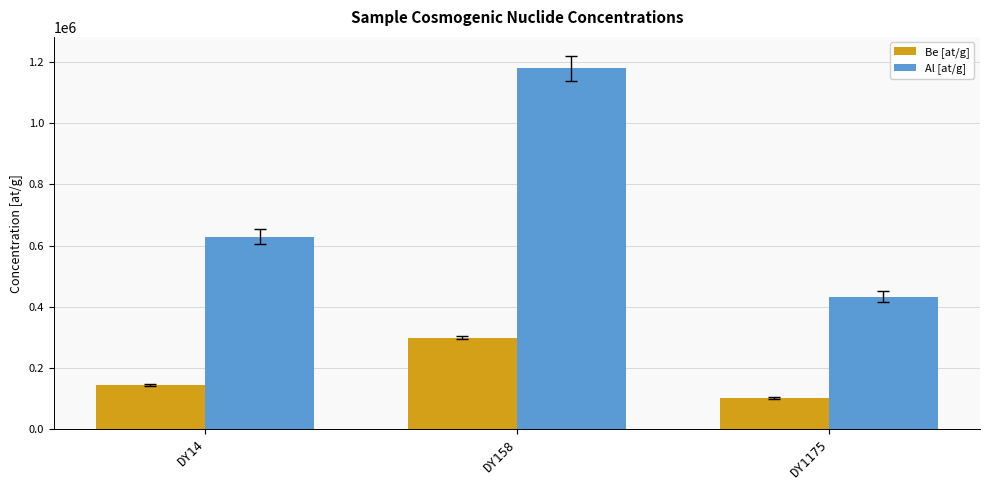

List the series in order of their overall mean, highest first.

Al [at/g], Be [at/g]